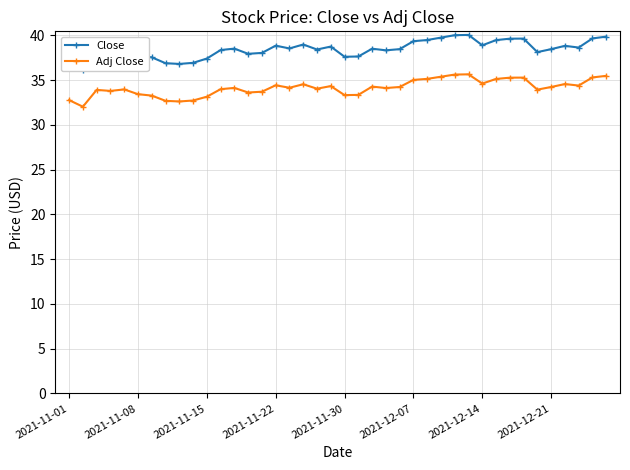

True or false: Adj Close and Close intersect in this chart.

False